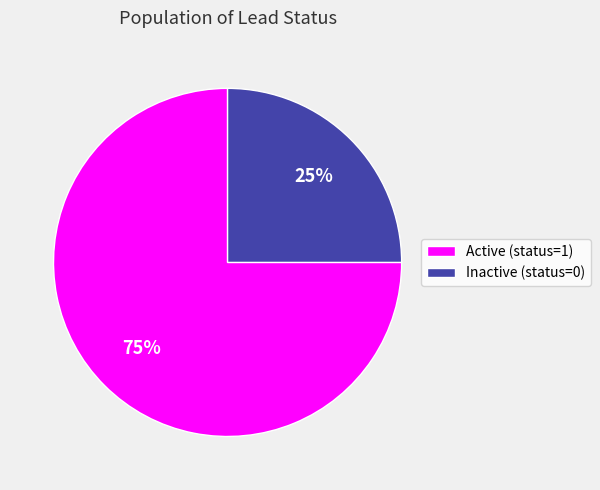

Is the sum of Active (status=1) and Inactive (status=0) greater than half?

Yes